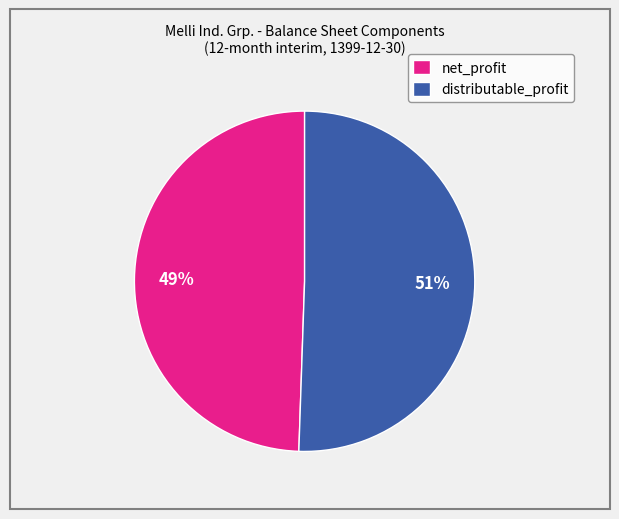

To the nearest percent, what is the combined percentage of net_profit and distributable_profit?

100%